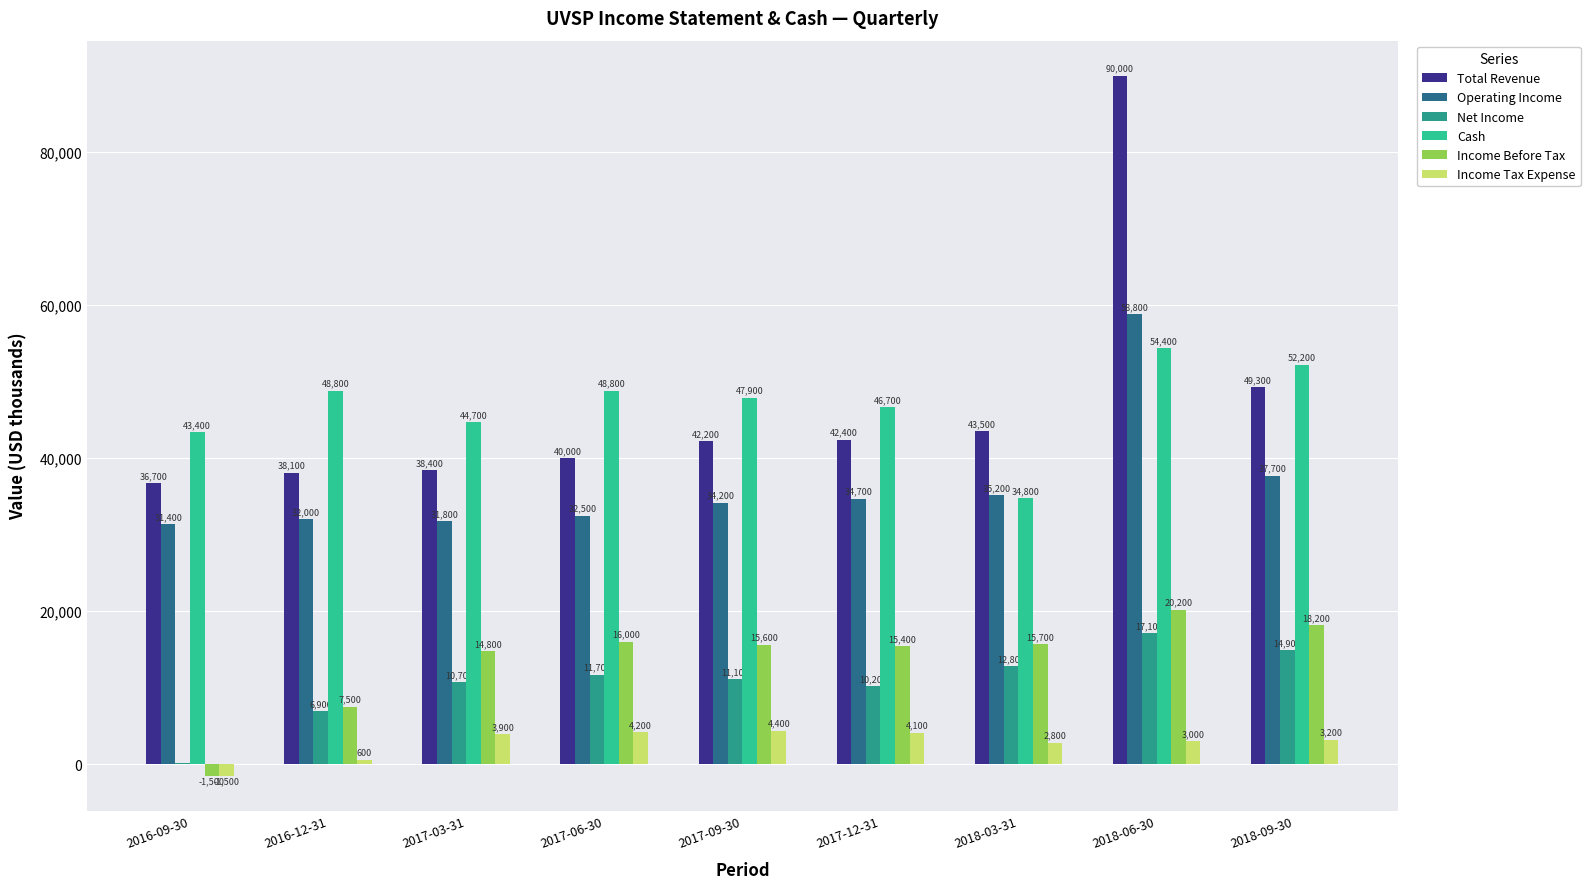

What is the sum of all Net Income values?

95500